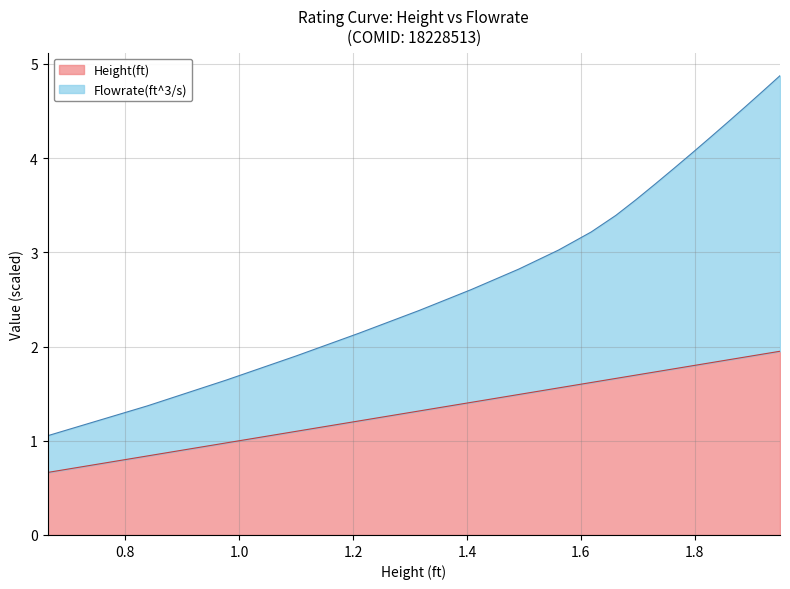

Reading right to left, list all the values displayed in this chart.

Height(ft): 1.949595=1.9	1.919577=1.9	1.889326=1.9	1.858877=1.9	1.827716=1.8	1.796008=1.8	1.763392=1.8	1.730066=1.7	1.696692=1.7	1.661353=1.7	1.61799=1.6	1.560578=1.6	1.490742=1.5	1.406962=1.4	1.315877=1.3	1.209448=1.2	1.100423=1.1	0.977441=1.0	0.838849=0.8	0.663394=0.7
Flowrate(ft^3/s): 1.949595=4.9	1.919577=4.7	1.889326=4.5	1.858877=4.4	1.827716=4.2	1.796008=4.1	1.763392=3.9	1.730066=3.7	1.696692=3.6	1.661353=3.4	1.61799=3.2	1.560578=3.0	1.490742=2.8	1.406962=2.6	1.315877=2.4	1.209448=2.1	1.100423=1.9	0.977441=1.6	0.838849=1.4	0.663394=1.1